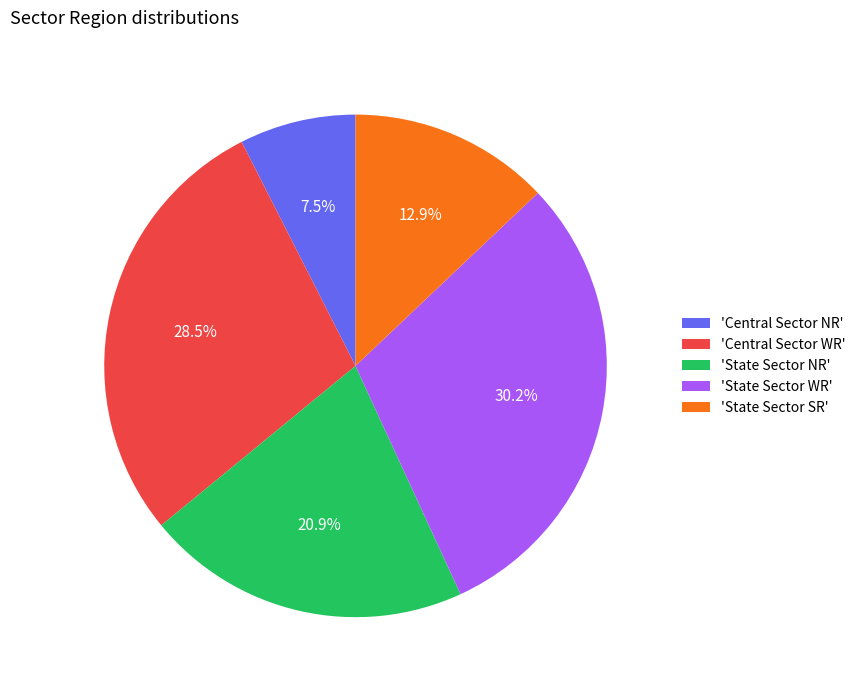

What percentage is NOT represented by 'State Sector NR'?

79.1%